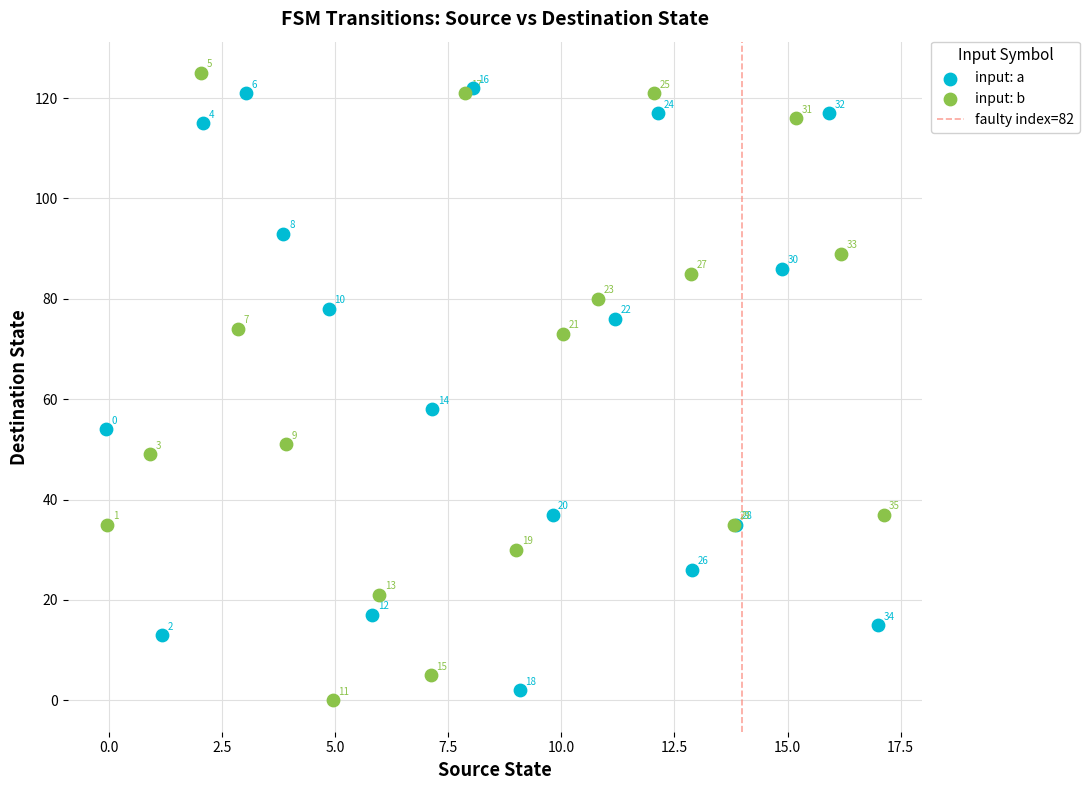

Which series contains the lowest Y value?

input: b